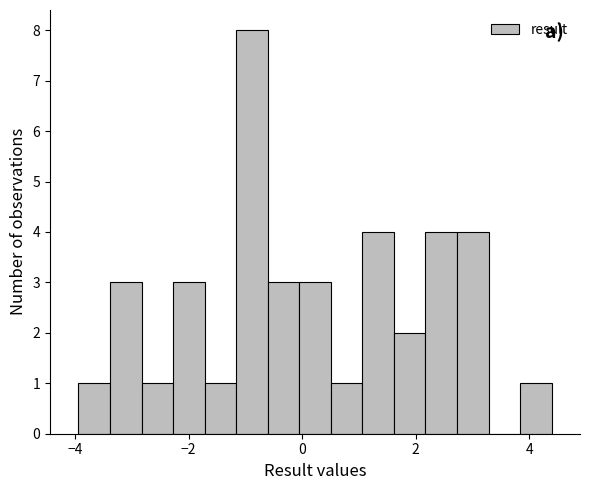

Read against the x-axis, roughly where is the centre of the tallest bar?

-0.8